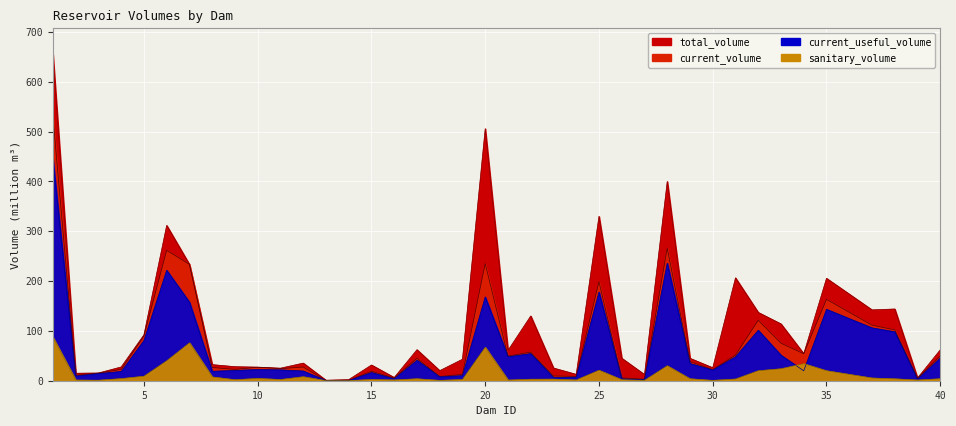

Reading right to left, transcribe all the data shown in this chart.

total_volume: 62.1	5.5	144.0	142.2	205.6	54.2	114.0	137.1	206.5	26.1	45.0	400.0	12.3	45.2	330.0	12.8	25.5	130.0	60.9	506.0	43.2	20.2	62.3	6.5	31.6	2.3	1.0	35.4	25.2	27.3	28.2	32.3	233.6	311.8	92.2	27.7	15.5	15.1	655.3
current_volume: 49.7	4.6	102.1	111.5	163.3	54.1	75.2	121.3	51.5	22.3	38.5	265.8	3.1	5.6	198.8	8.7	9.5	57.4	49.4	235.1	12.6	8.6	45.0	5.5	18.9	0.6	0.5	27.5	24.2	27.1	22.7	26.5	233.6	261.7	89.7	22.8	15.3	10.7	530.8
current_useful_volume: 45.7	3.3	98.3	106.1	143.3	19.9	51.2	101.3	48.1	21.6	34.6	235.8	2.3	3.6	177.8	7.2	6.3	54.4	48.1	168.1	10.2	7.9	41.1	4.0	16.4	0.4	0.4	19.5	21.8	22.5	20.7	19.0	157.6	221.7	80.7	18.6	14.3	9.3	443.6
sanitary_volume: 3.9	1.4	3.8	5.4	20.0	34.2	24.0	20.0	3.4	0.7	3.9	30.0	0.8	2.0	21.0	1.5	3.2	3.0	1.3	67.0	2.4	0.7	3.9	1.5	2.5	0.2	0.1	8.0	2.4	4.6	2.0	7.5	76.0	40.0	9.0	4.2	1.0	1.4	87.2